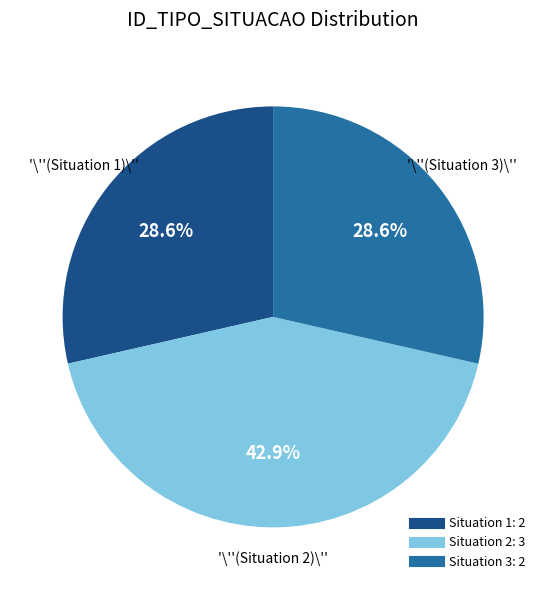

Does any single category account for the majority?

No